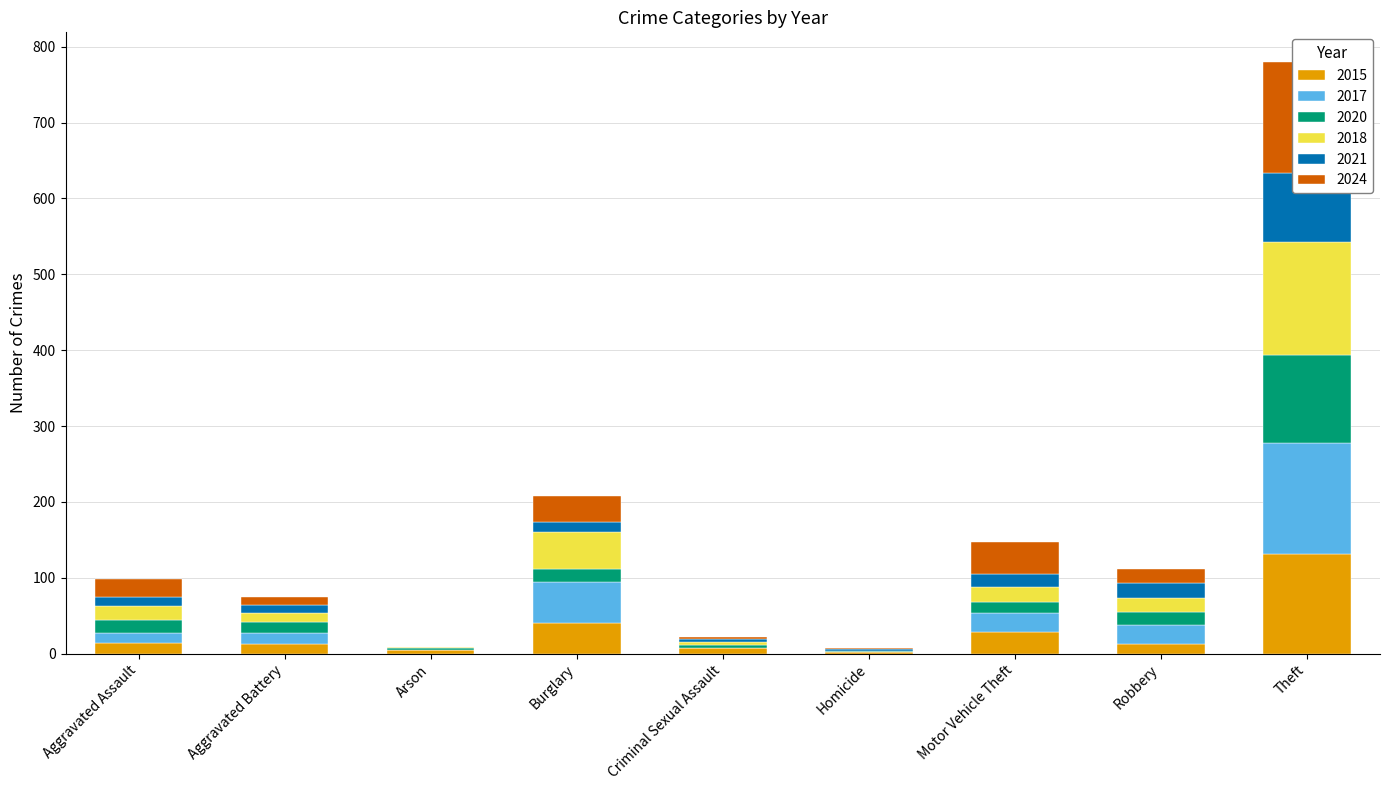

At which label does 2015 first exceed 13?

Aggravated Assault